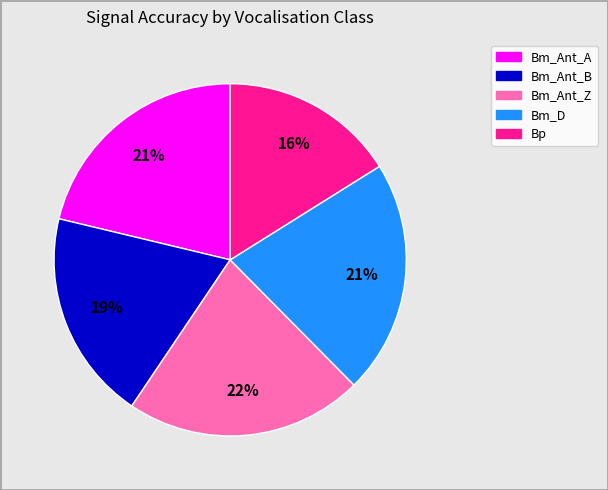

What is the ratio of the value at Bm_Ant_B to the value at Bm_Ant_A?

0.9